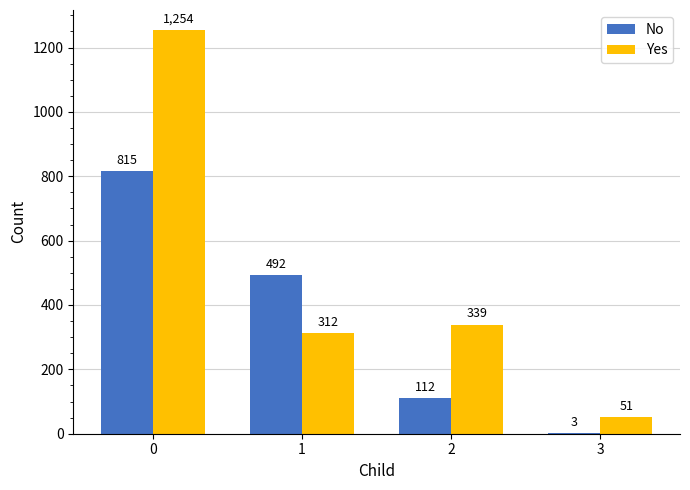

At which label is Yes closest to 652?

2